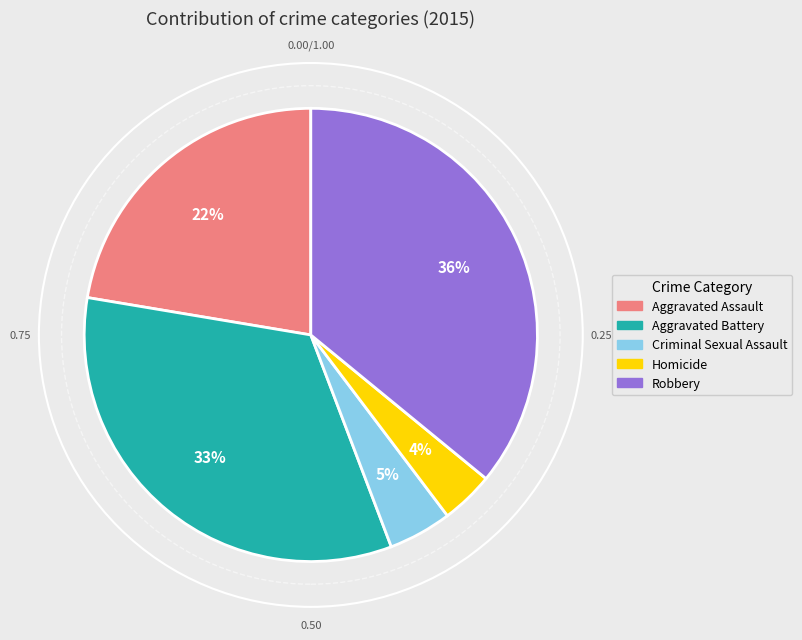

Count the number of slices in the pie.

5